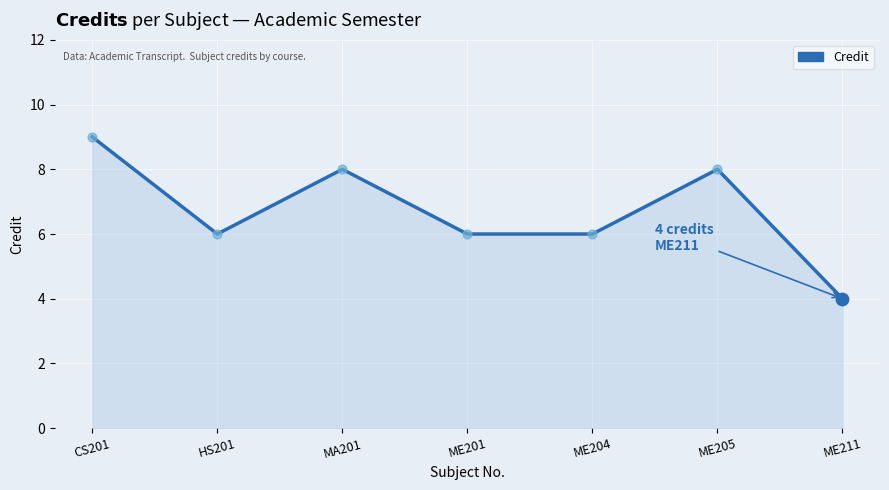

Approximately how many times larger is the value at CS201 compared to ME201?

1.5